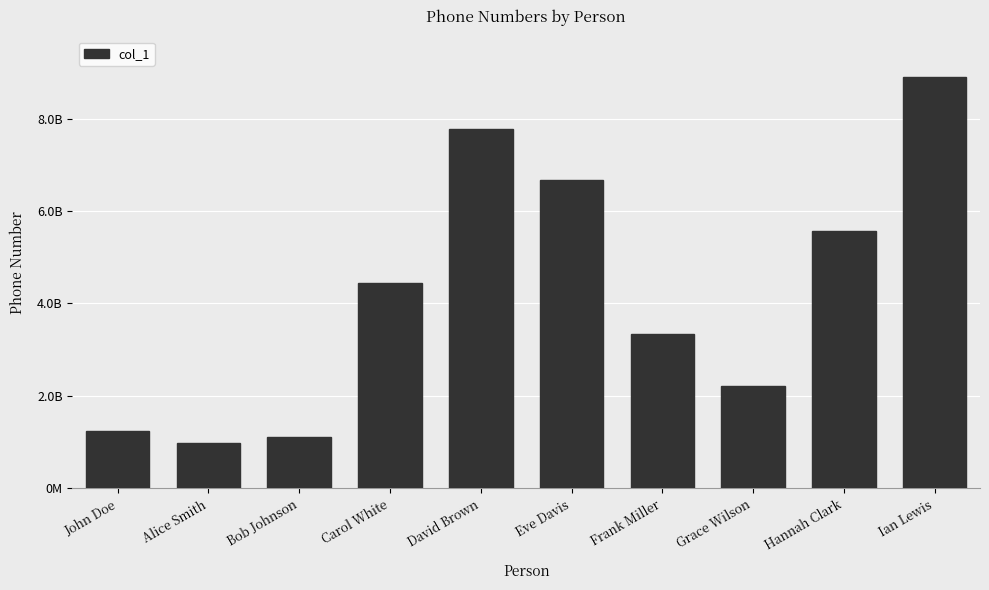

Approximately how many times larger is the value at Eve Davis compared to David Brown?

0.9